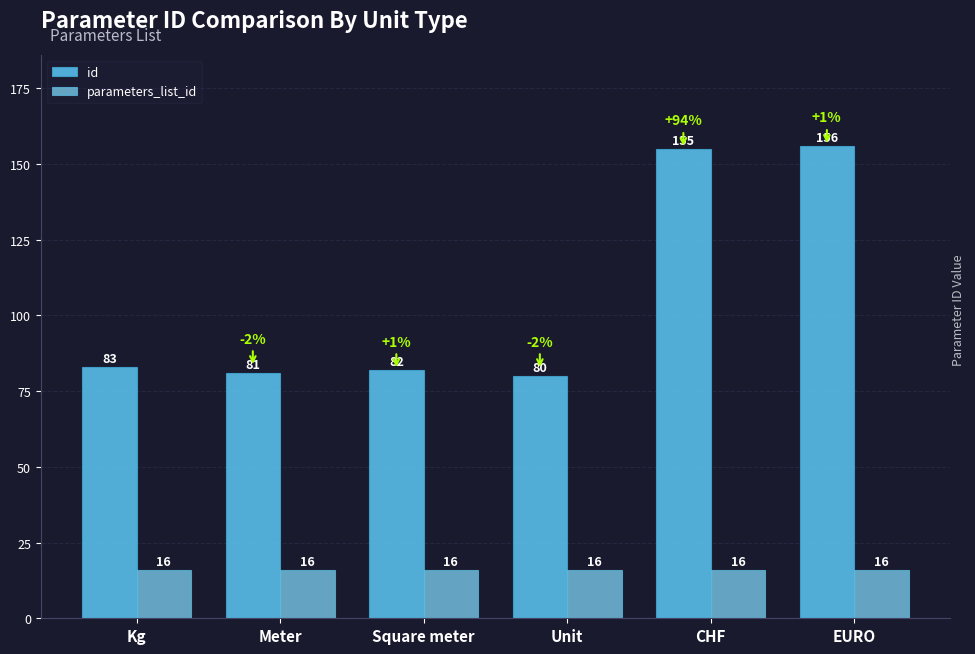

How many groups of bars are there?

6